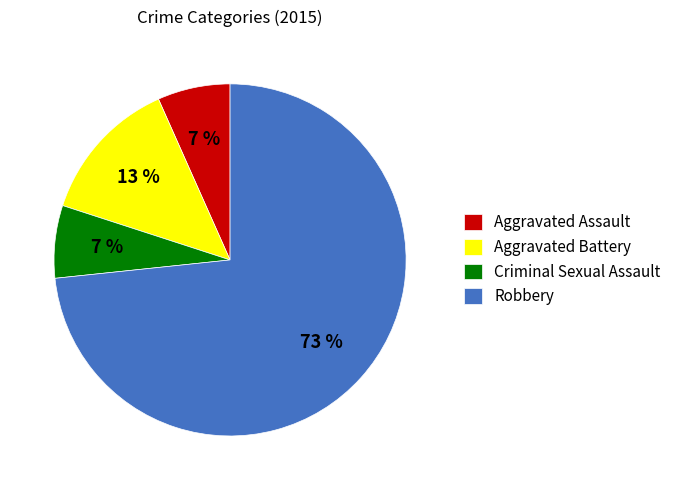

What percentage is the Criminal Sexual Assault slice, to the nearest percent?

7%